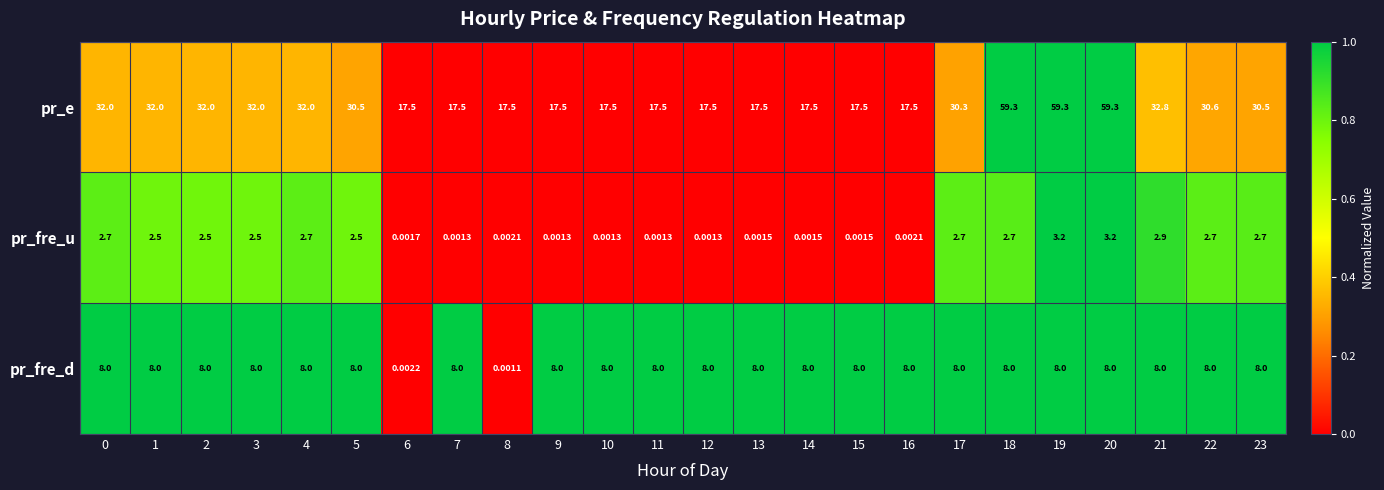

Rank the series by their average value, from highest to lowest.

pr_e, pr_fre_d, pr_fre_u